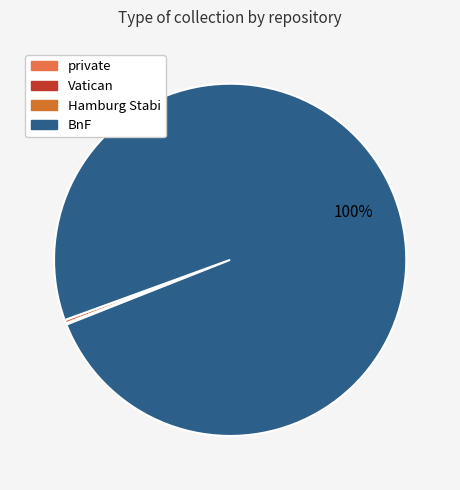

To the nearest percent, what is the difference between the largest and smallest slice percentages?

100%